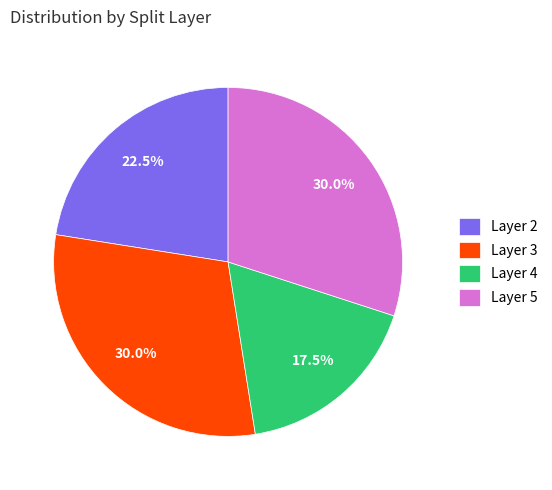

Is there a majority slice in this chart?

No